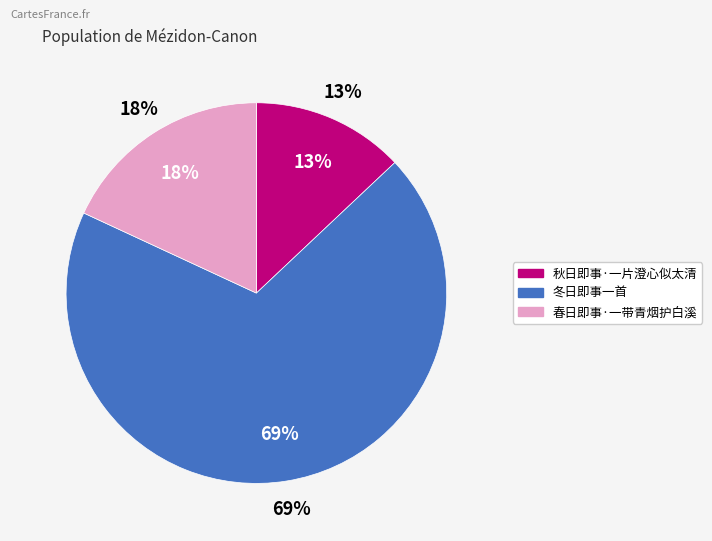

Rank the categories by value from lowest to highest.

秋日即事·一片澄心似太清, 春日即事·一带青烟护白溪, 冬日即事一首